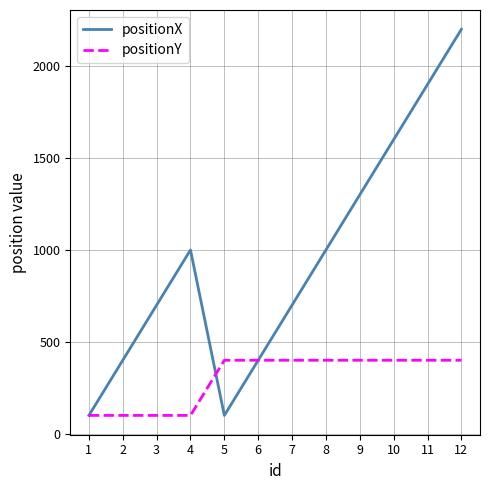

List the series in order of their overall mean, highest first.

positionX, positionY